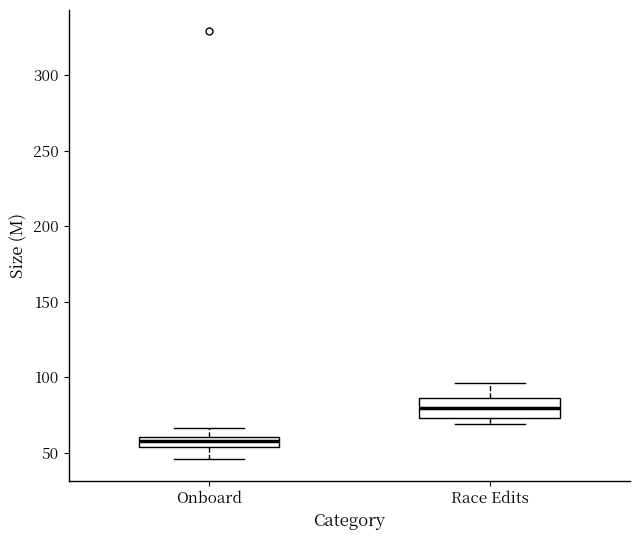

Which box has the lowest median line?

Onboard